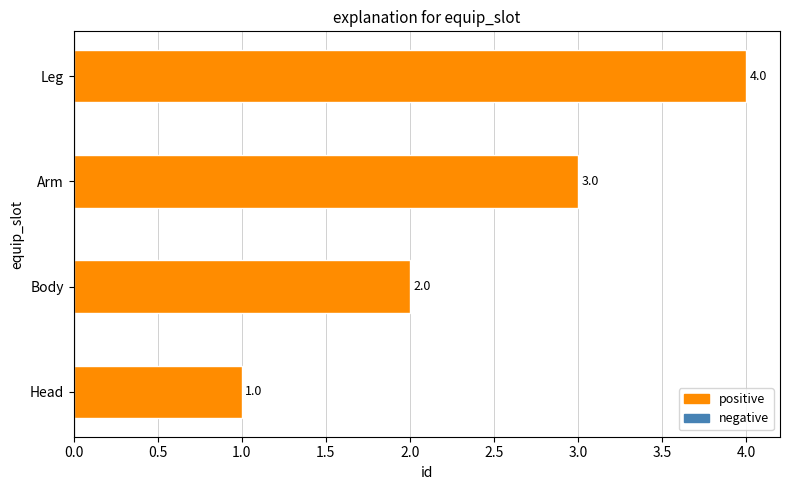

What is the ratio of the value at Head to the value at Arm?

0.3